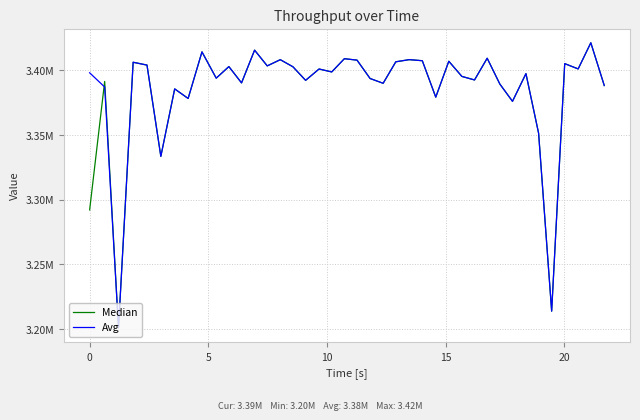

Reading left to right, what are all the values shown in this chart?

Median: 3292017.5	3391307.0	3200952.5	3406134.8	3403945.8	3333395.2	3385544.7	3378158.6	3414152.2	3393840.7	3402786.5	3390180.4	3415497.5	3403326.6	3408129.7	3402622.2	3392156.6	3400918.6	3398647.9	3408887.5	3407768.2	3393571.5	3389885.8	3406479.7	3408153.5	3407322.4	3379180.9	3406902.6	3395204.7	3392450.9	3409241.7	3389300.2	3375935.2	3397337.3	3351285.1	3213798.5	3405069.4	3400985.4	3421181.8	3388150.3
Avg: 3397992.6	3387000.9	3200952.5	3406134.8	3403945.8	3333395.2	3385544.7	3378158.6	3414152.2	3393840.7	3402786.5	3390180.4	3415497.5	3403326.6	3408129.7	3402622.2	3392156.6	3400918.6	3398647.9	3408887.5	3407768.2	3393571.5	3389885.8	3406479.7	3408153.5	3407322.4	3379180.9	3406902.6	3395204.7	3392450.9	3409241.7	3389300.2	3375935.2	3397337.3	3351285.1	3213798.5	3405069.4	3400985.4	3421181.8	3388150.3